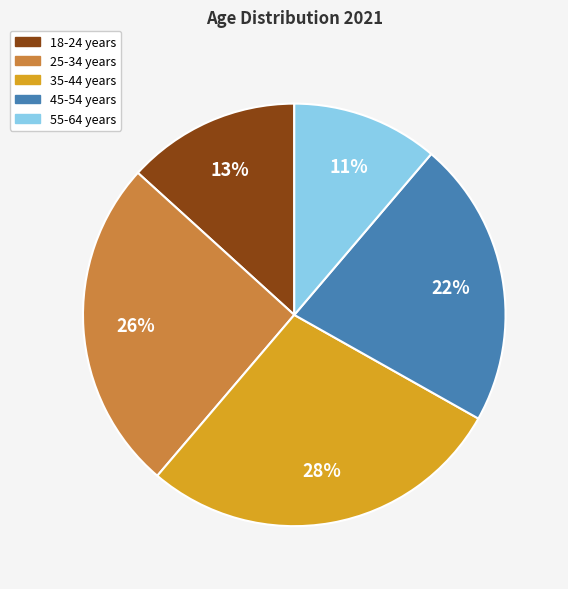

Does 45-54 years account for over 50% of the chart?

No